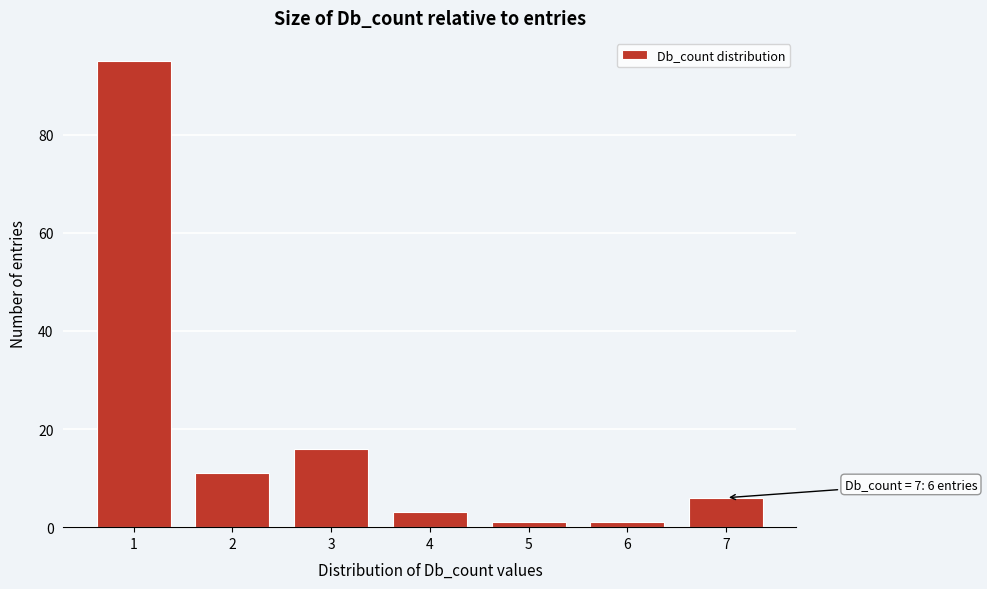

Reading right to left, list all the values displayed in this chart.

6	1	1	3	16	11	95